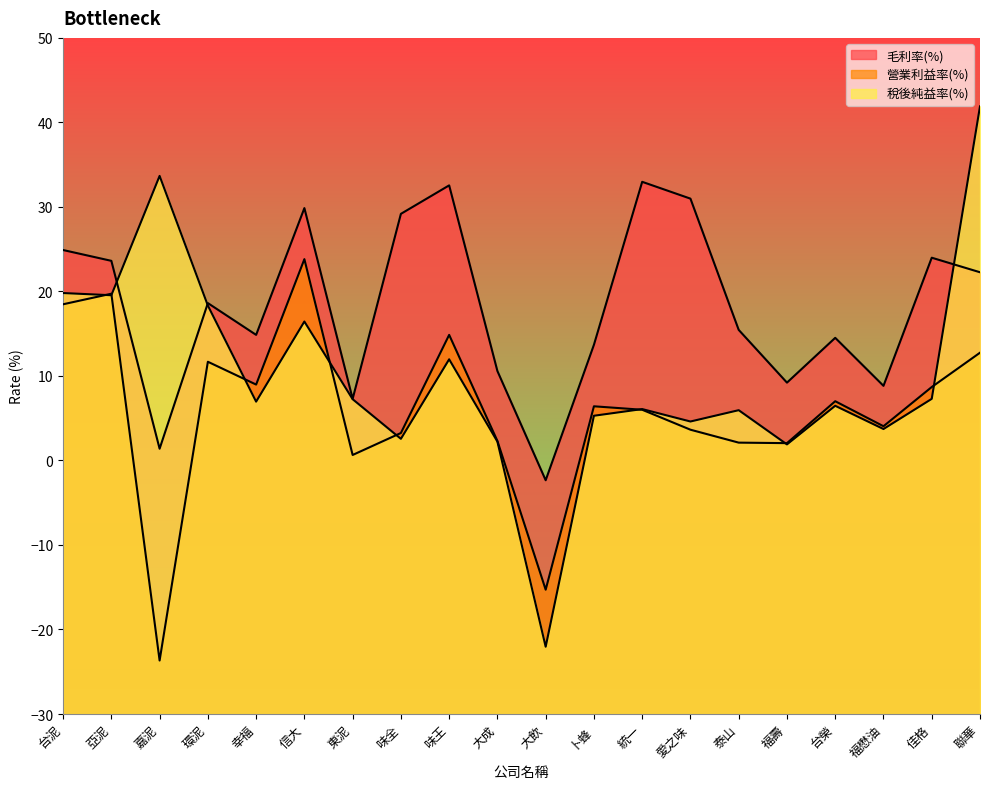

Rank the categories by 稅後純益率(%) value from highest to lowest.

聯華, 嘉泥, 台泥, 亞泥, 環泥, 信大, 味王, 佳格, 東泥, 幸福, 台榮, 統一, 泰山, 卜蜂, 愛之味, 福懋油, 味全, 大成, 福壽, 大飲